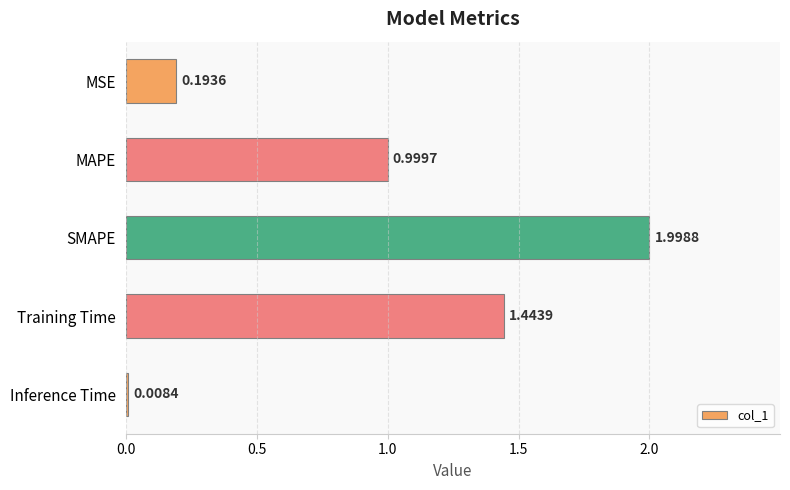

Where is the data nearest to the value 1?

MAPE